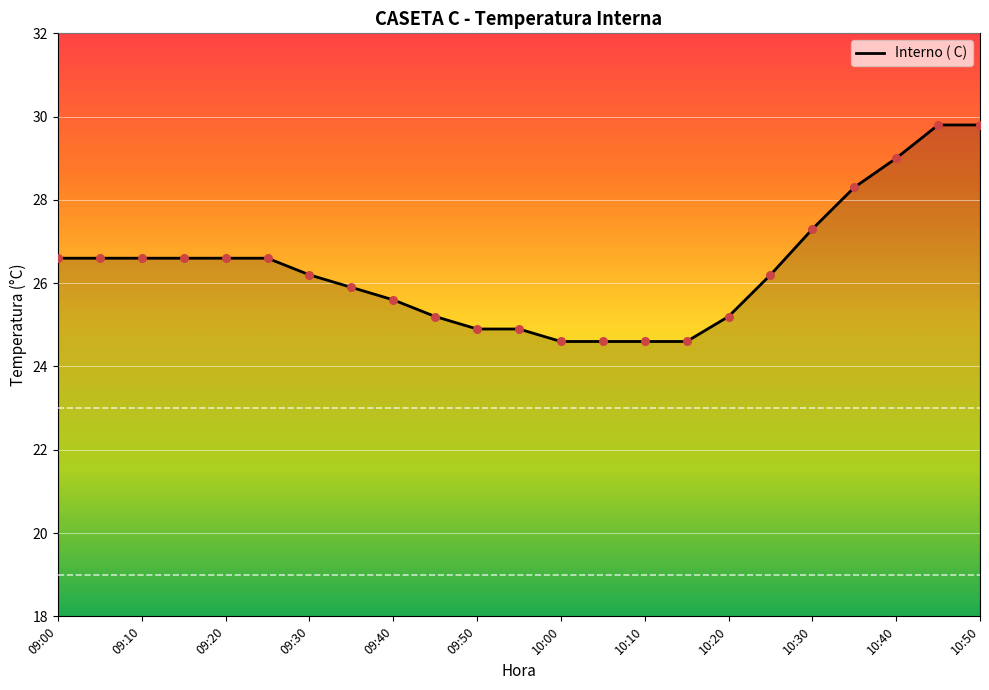

What is the greatest value displayed?

29.8